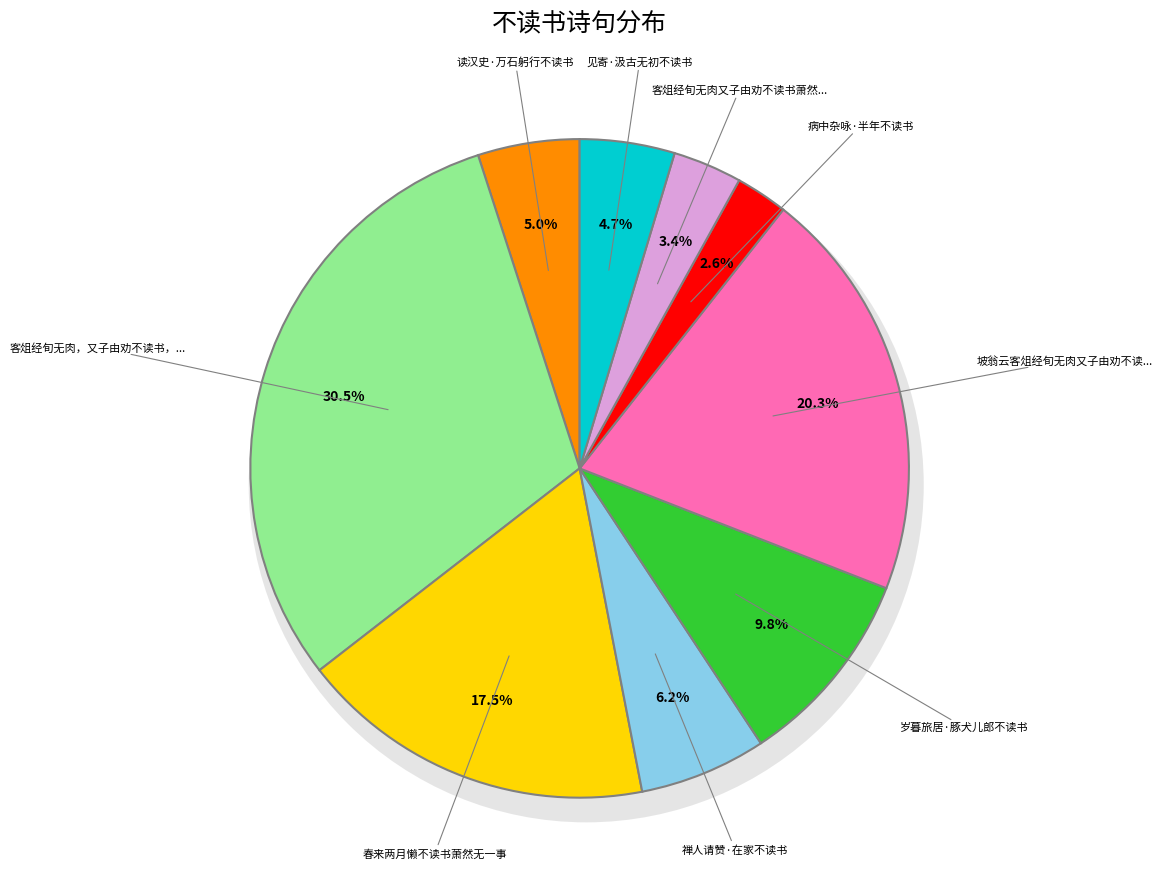

Count the number of slices in the pie.

9